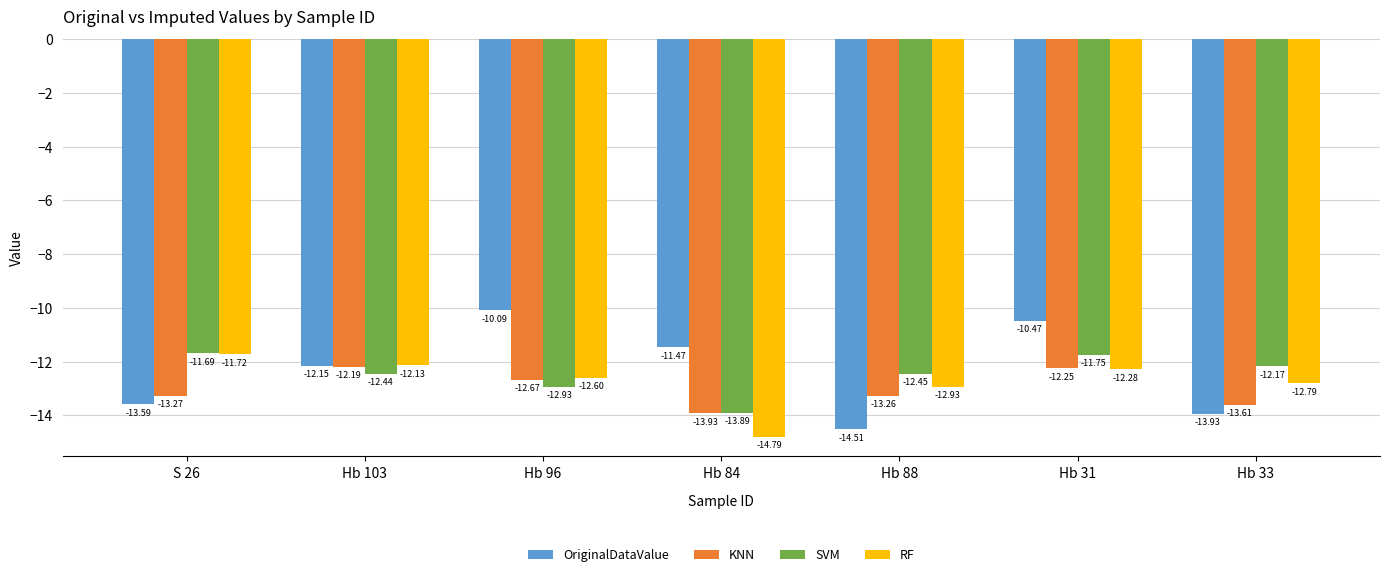

What is the label of the 4th bar from the left?

Hb 84